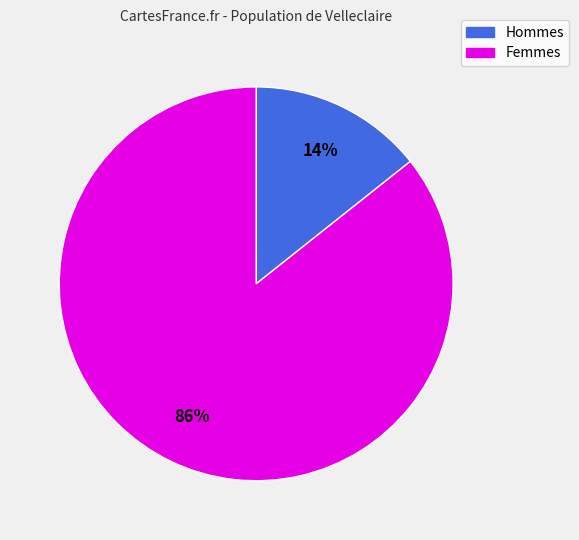

Is the sum of Femmes and Hommes greater than half?

Yes